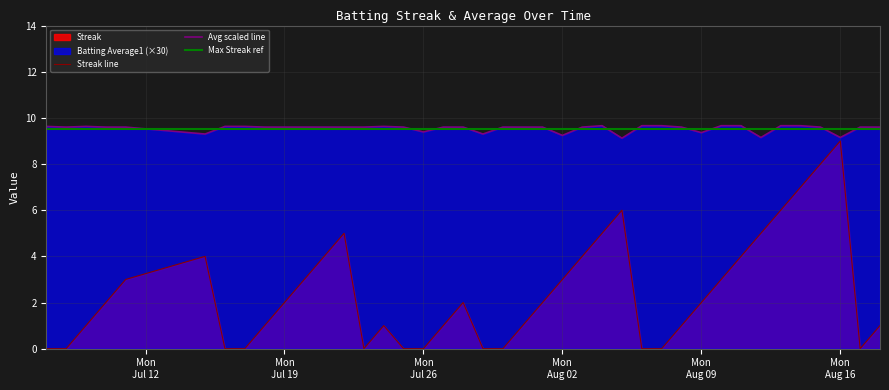

What is the maximum value for Avg scaled line?

9.7